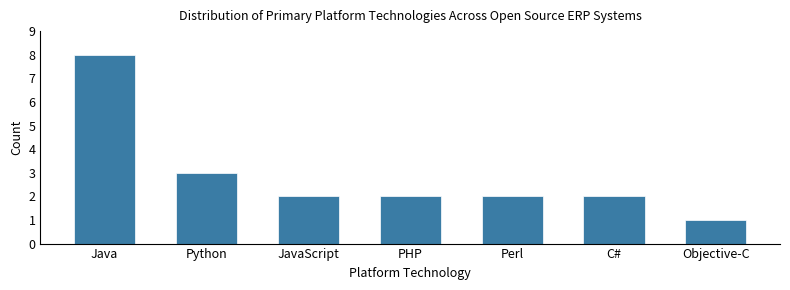

Reading left to right, list all the values displayed in this chart.

Java=8	Python=3	JavaScript=2	PHP=2	Perl=2	C#=2	Objective-C=1